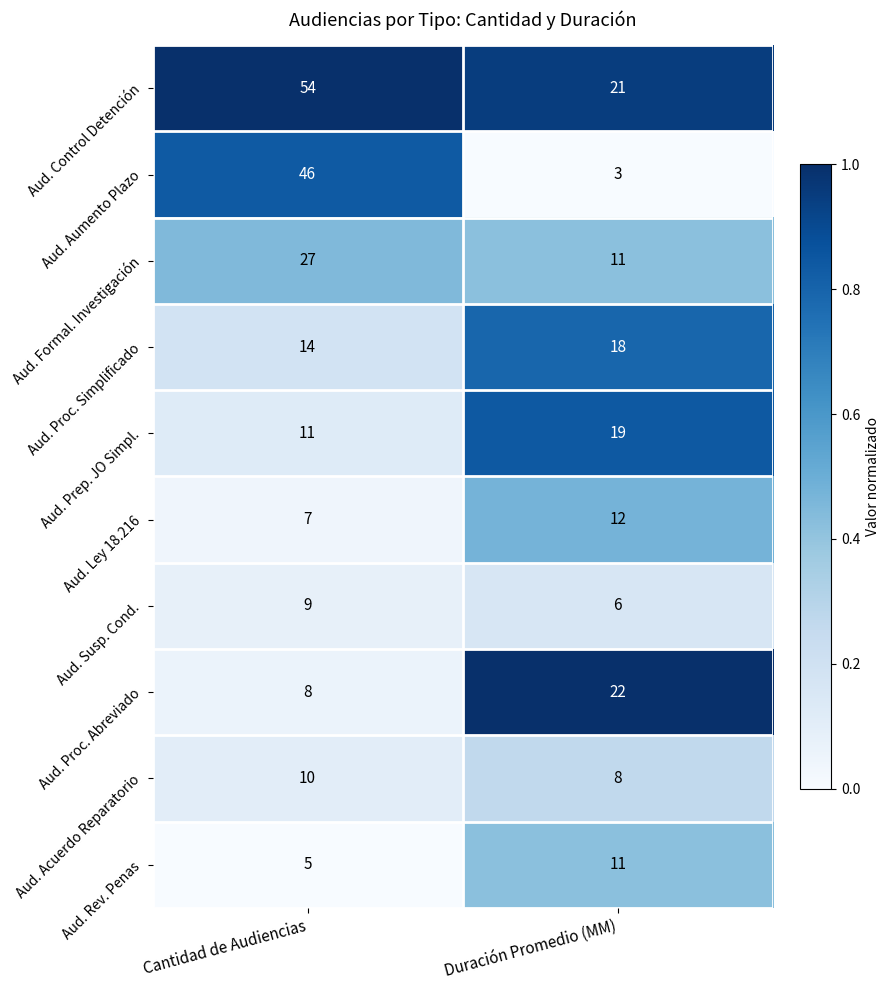

Where is Aud. Proc. Abreviado nearest to the value 15?

Cantidad de Audiencias